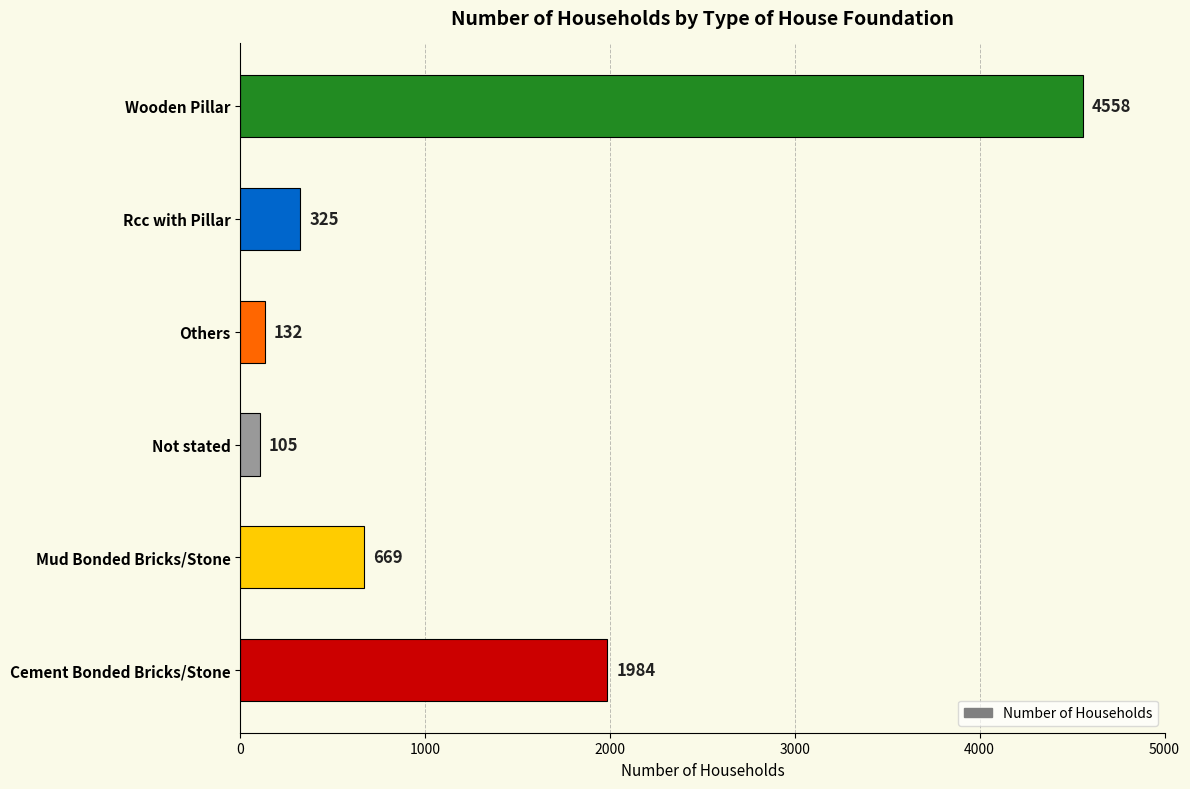

The chart shows a value of 325 at Rcc with Pillar. True or false?

True